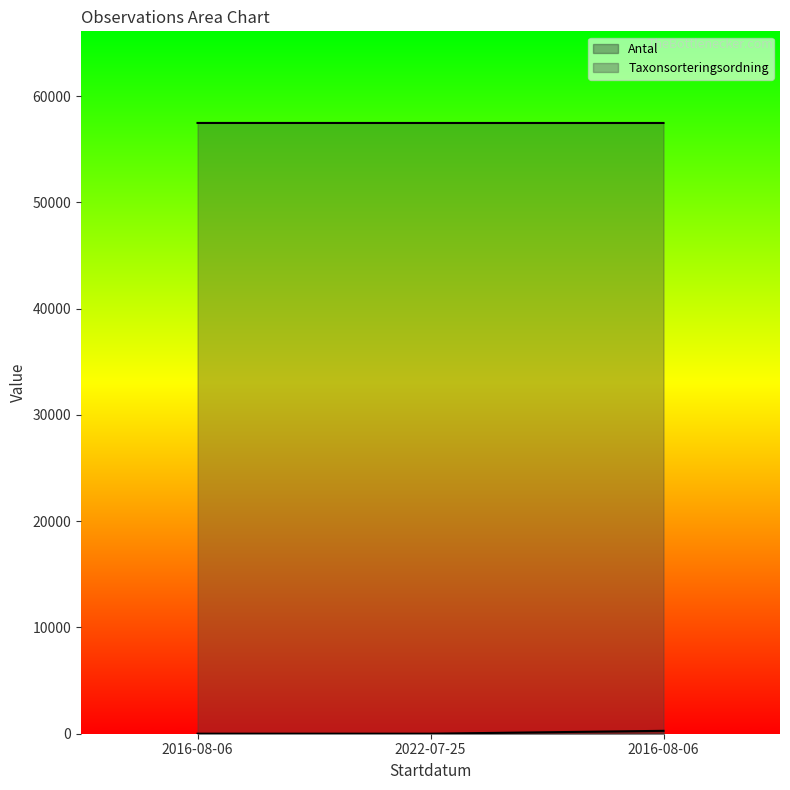

Rank the series by their maximum value, from highest to lowest.

Taxonsorteringsordning, Antal